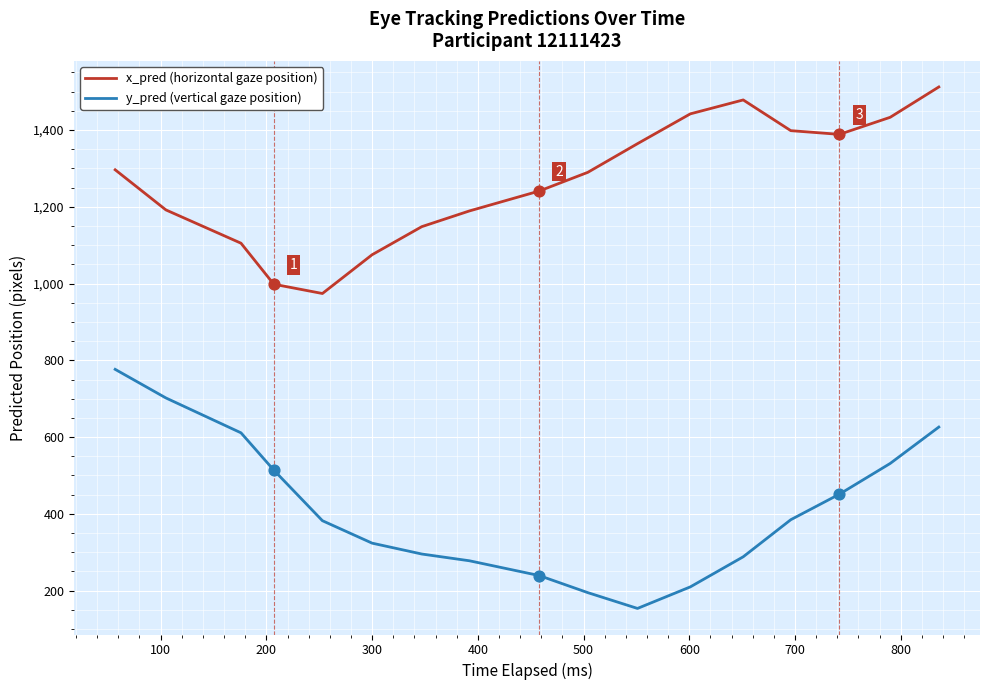

True or false: y_pred (vertical gaze position) and x_pred (horizontal gaze position) cross at least once.

False